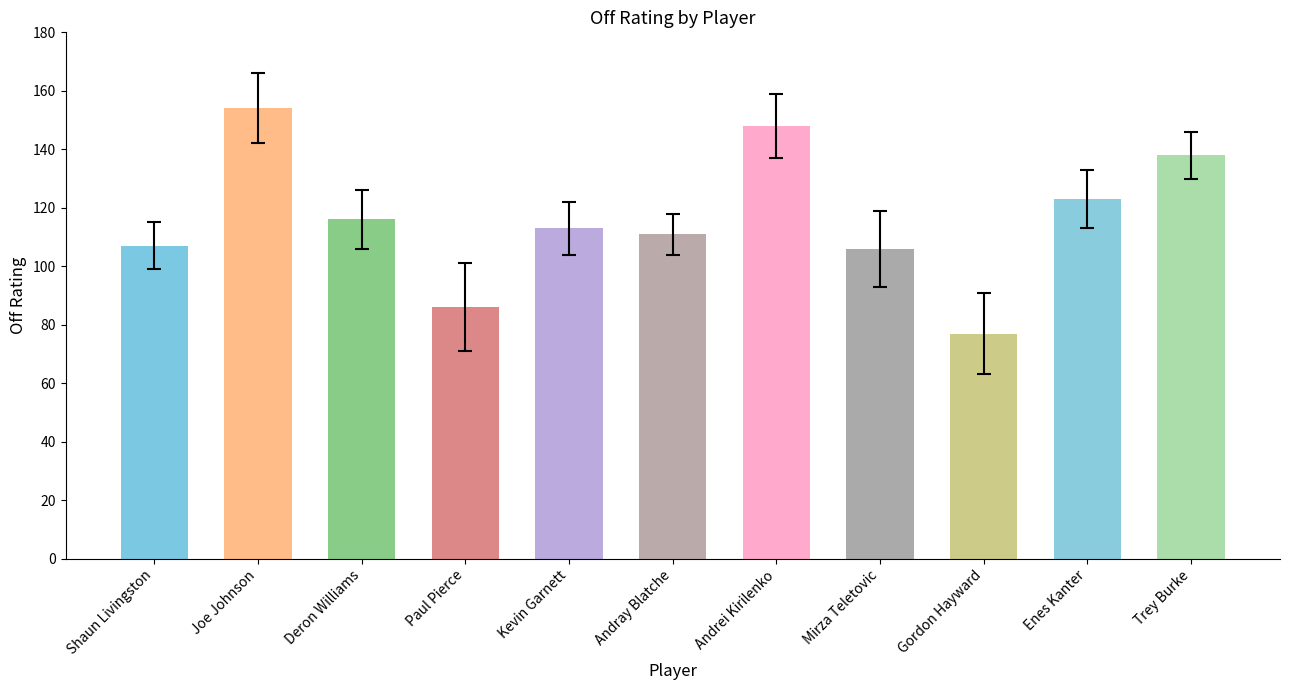

At which category does the chart reach its minimum across all series?

Gordon Hayward